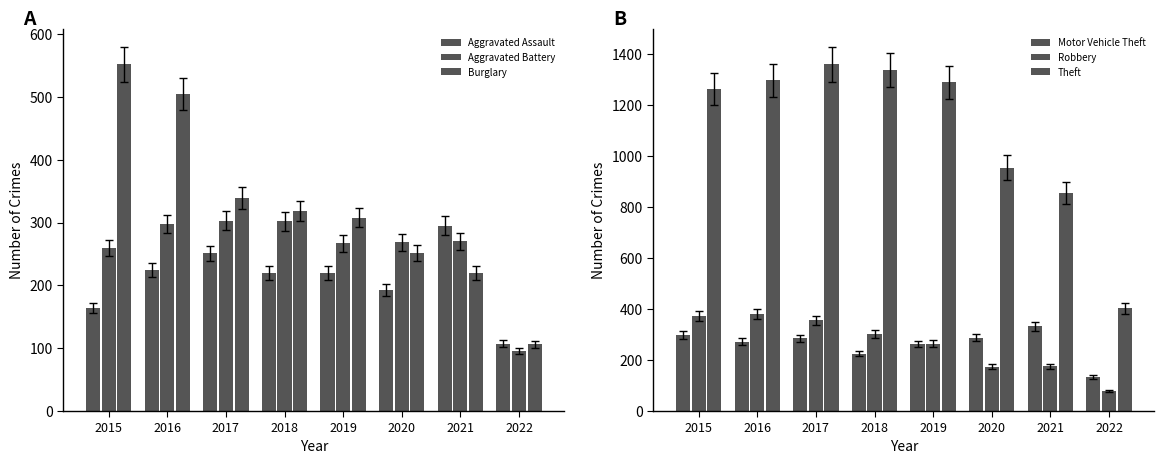

True or false: Aggravated Assault has a value of 375 at 2016.

False